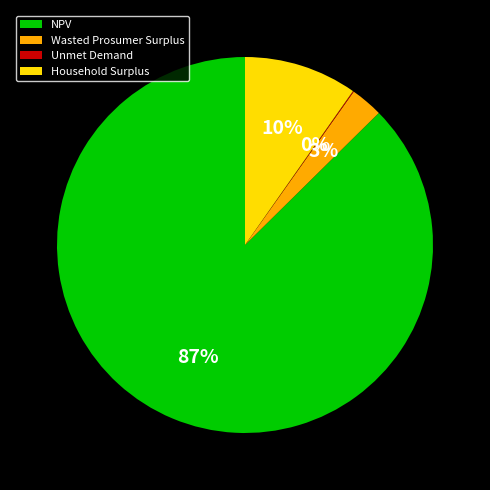

Which slice is the largest?

NPV